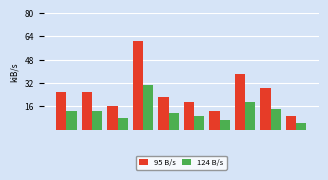

Reading right to left, extract all data points from this chart.

95 B/s: 9.6	28.8	38.4	12.8	19.2	22.4	60.8	16.0	25.6	25.6
124 B/s: 4.8	14.4	19.2	6.4	9.6	11.2	30.4	8.0	12.8	12.8